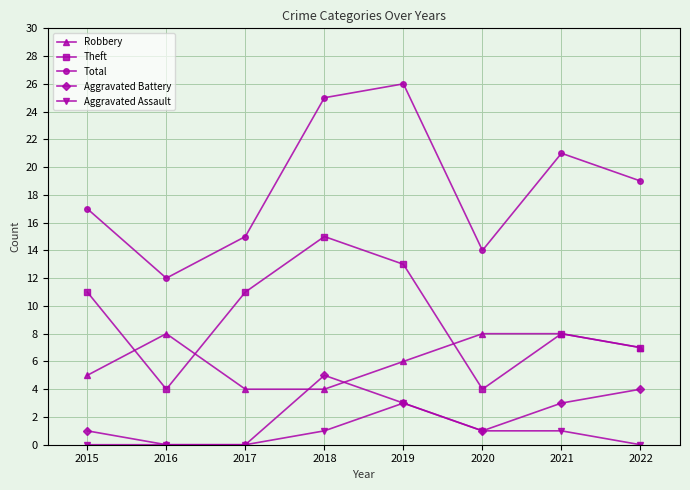

What is the average value of the Total series?

19